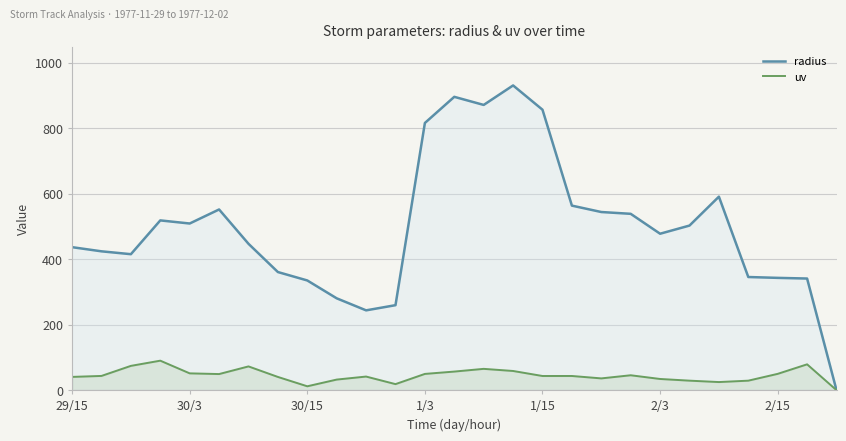

What is the total value across all series at 10?

285.5